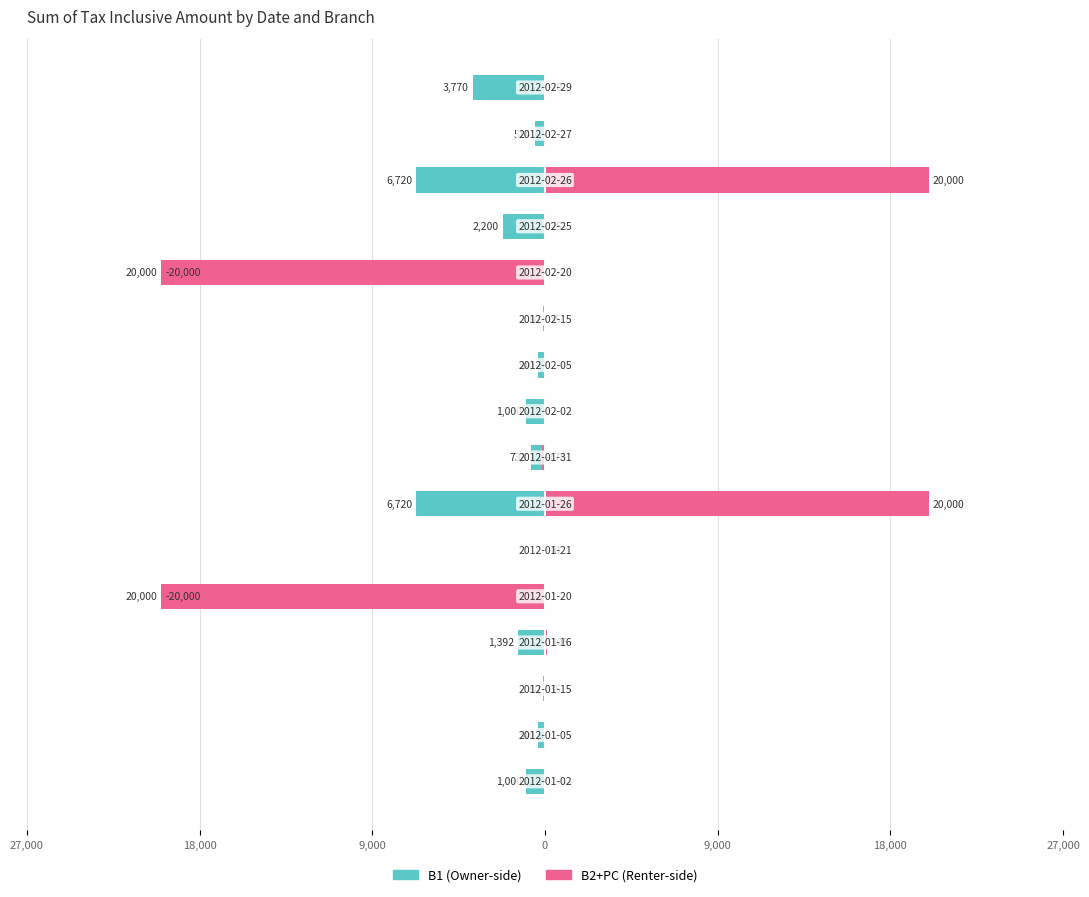

What are all the series names shown in the legend?

B1, B2+PC